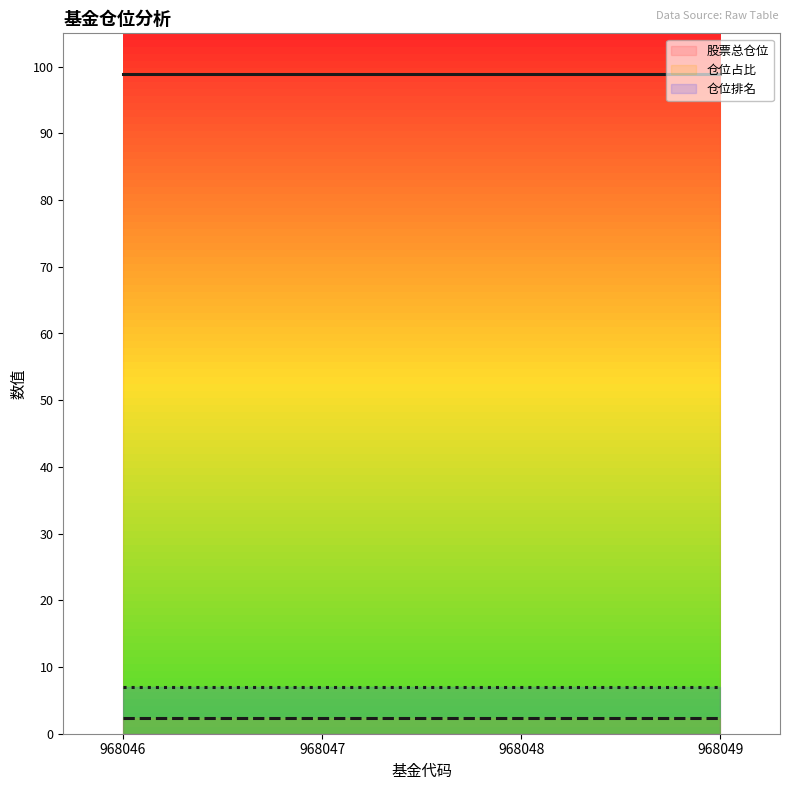

What is the value of the 股票总仓位 point at the 3rd from the left?

98.9